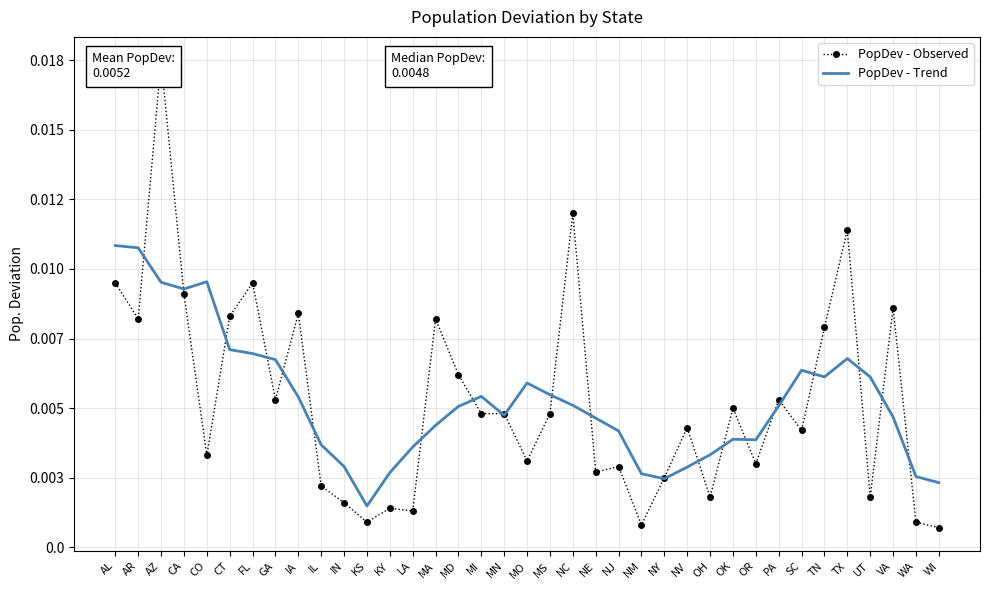

Where is PopDev - Trend nearest to the value 0?

KS